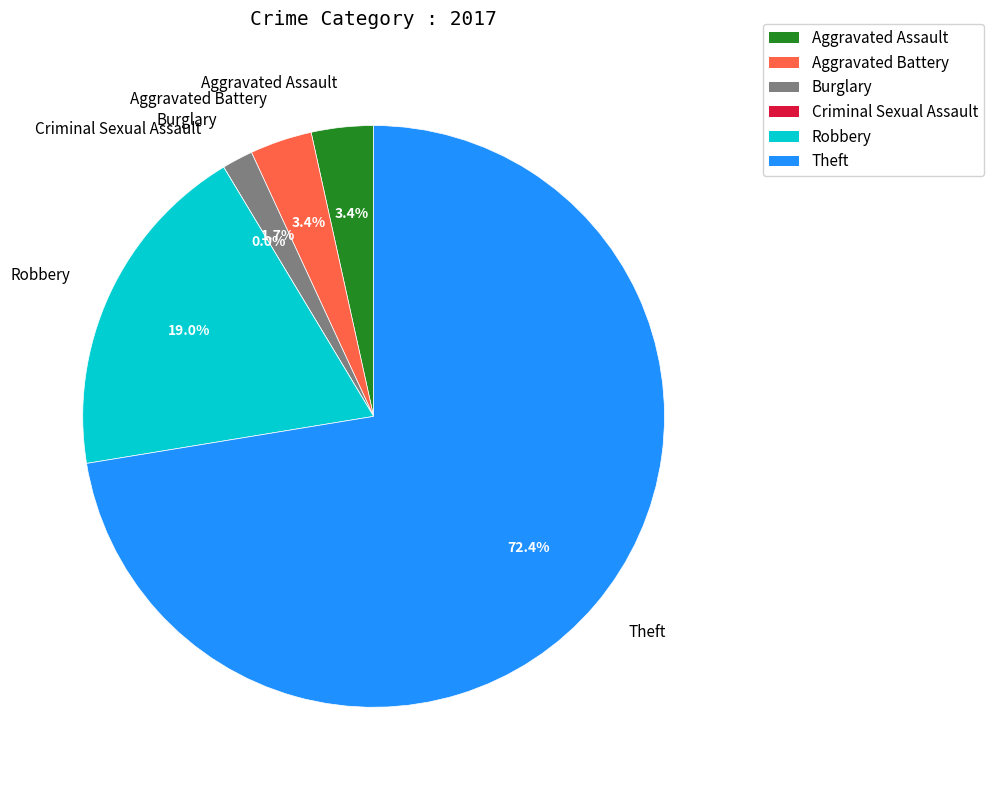

Is it true that Robbery is 19% of the pie?

True